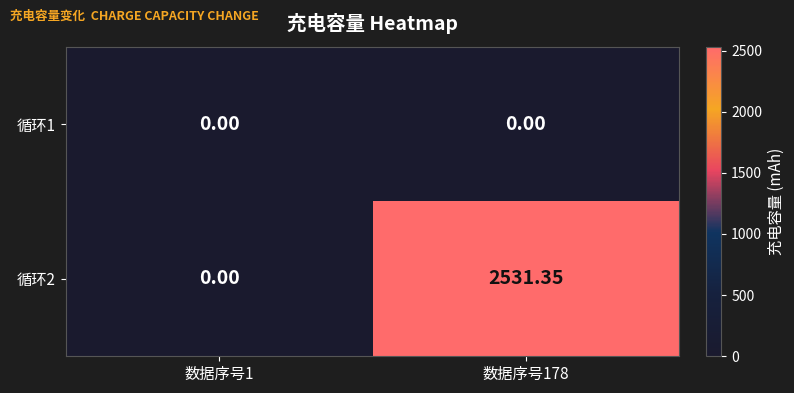

Which series changed the most between 数据序号1 and 数据序号178?

循环2